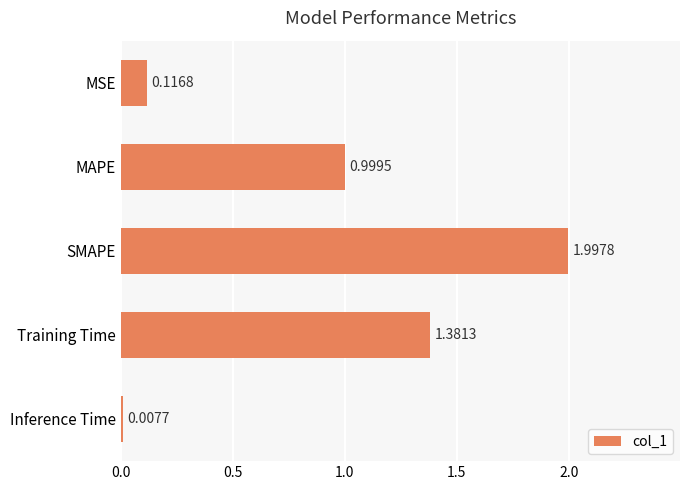

At which category does the chart reach its minimum across all series?

Inference Time